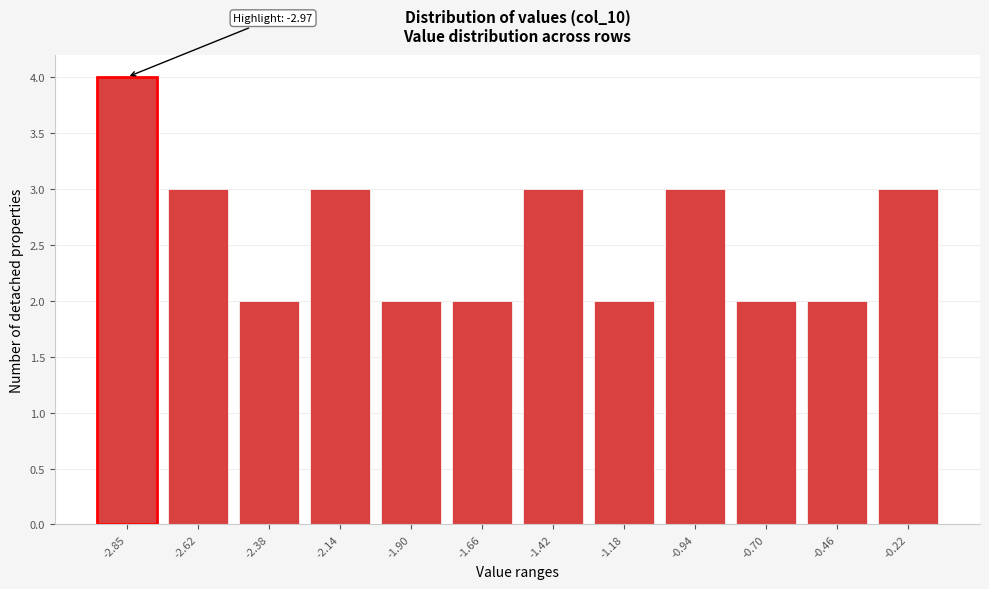

Reading left to right, transcribe all the data shown in this chart.

-2.85=4	-2.62=3	-2.38=2	-2.14=3	-1.90=2	-1.66=2	-1.42=3	-1.18=2	-0.94=3	-0.70=2	-0.46=2	-0.22=3